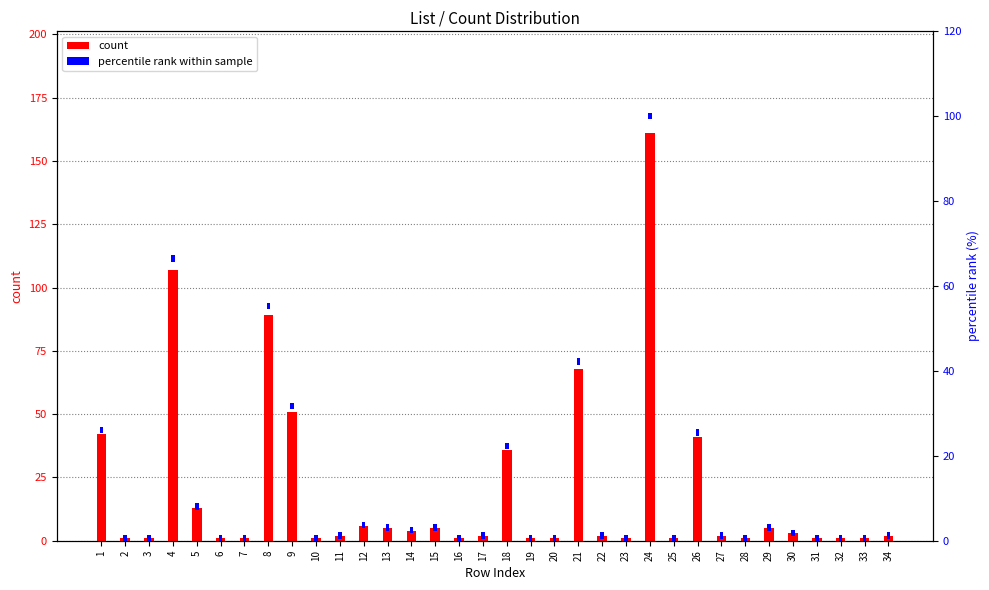

What is the minimum value shown in the chart?

1.0